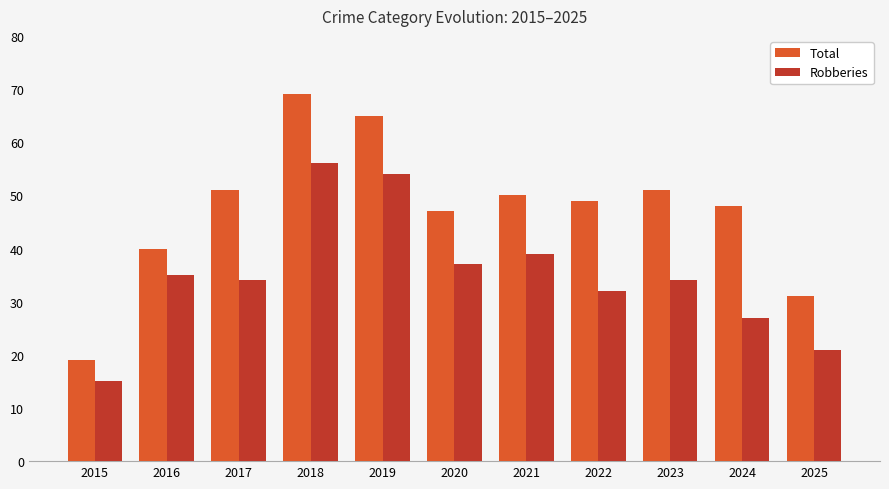

What is the average value of the Total series?

47